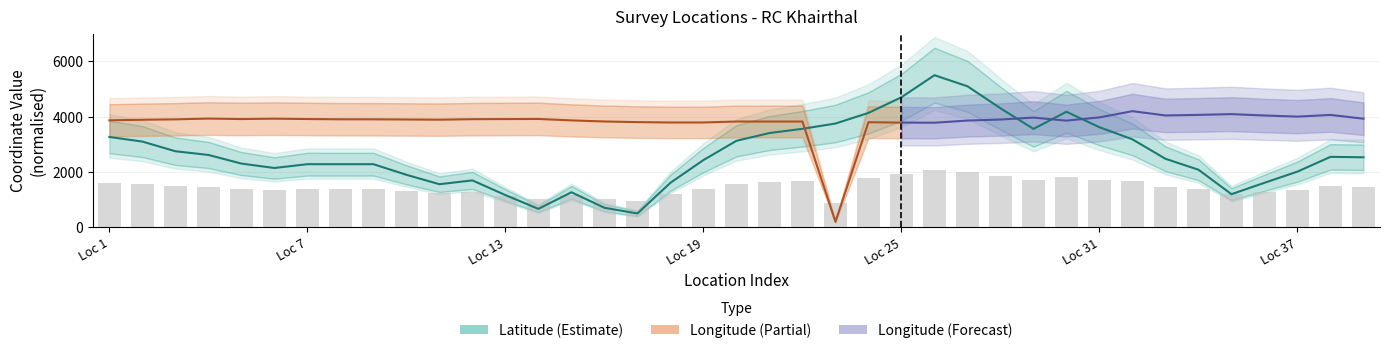

What is the ratio of the value at 21 to the value at 26?

0.6